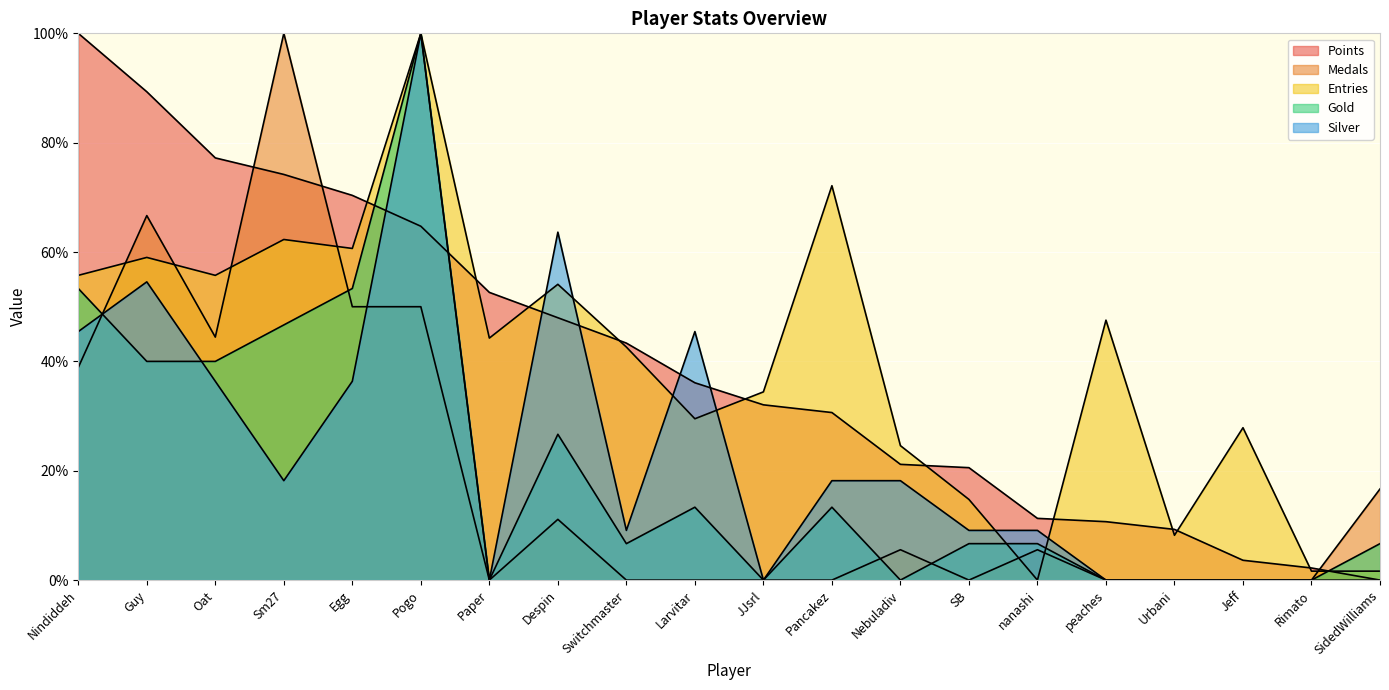

What is the label of the 1st point from the right?

SidedWilliams